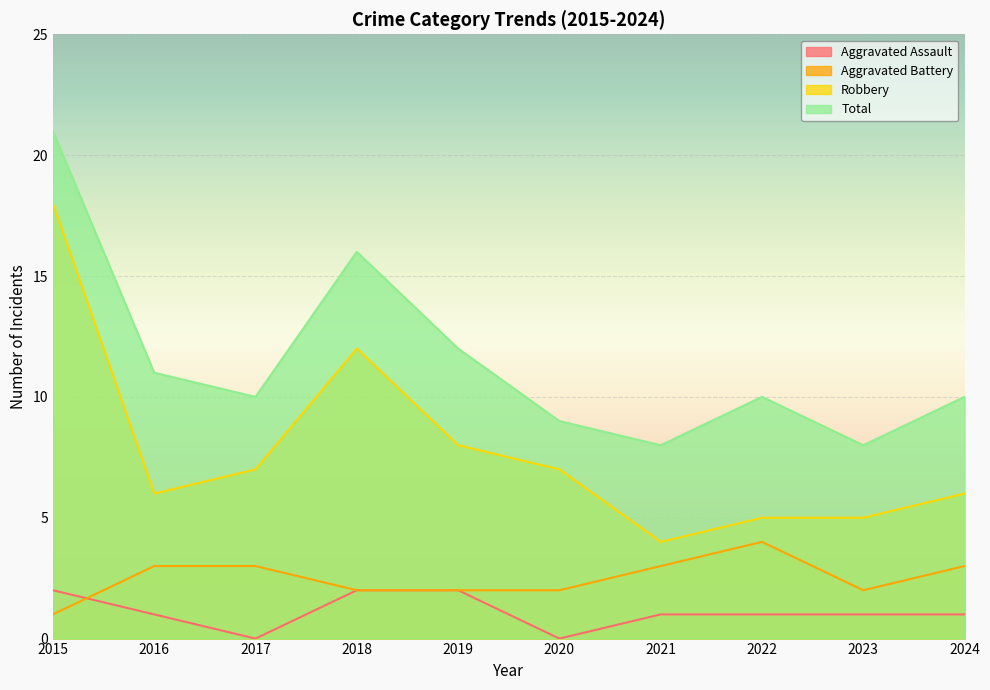

At which label is Total closest to 14?

2018